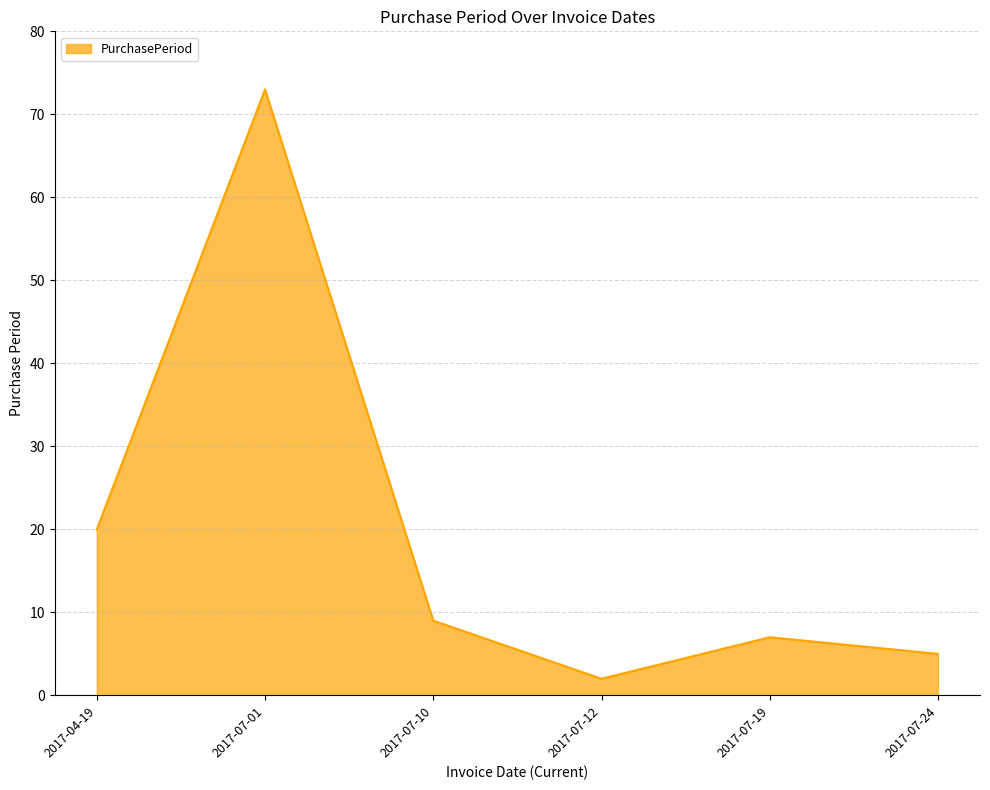

At which label is the value closest to 37?

2017-04-19